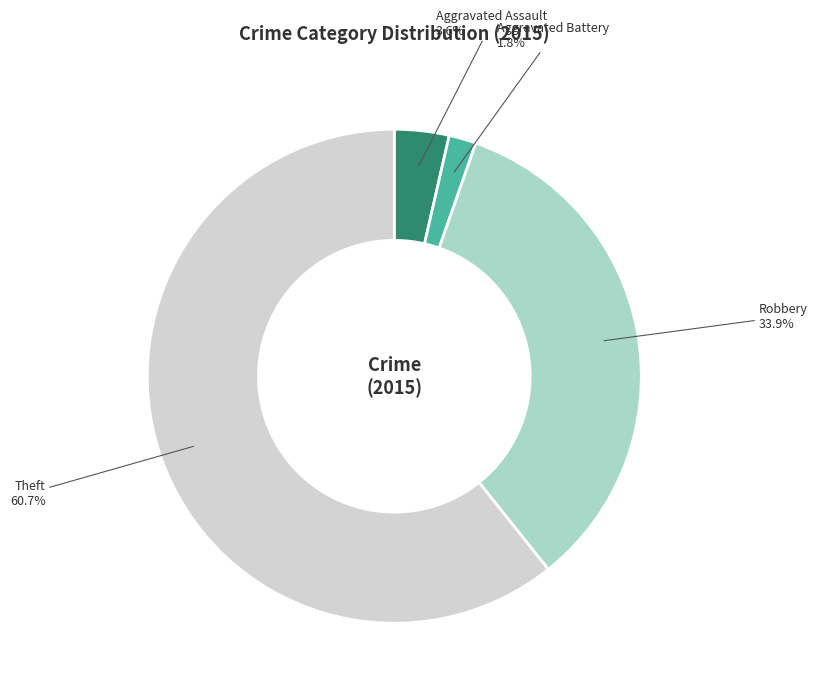

True or false: Aggravated Battery accounts for 14% of the total.

False